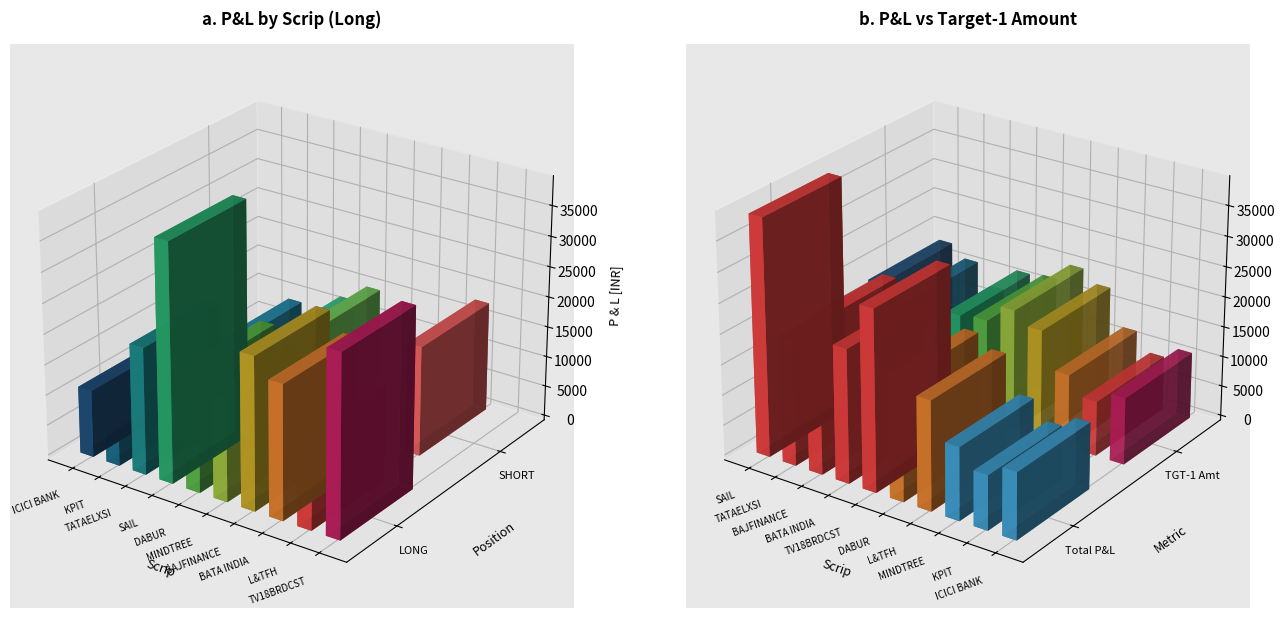

The value of SHORT_PnL at 3 is 6314. True or false?

False